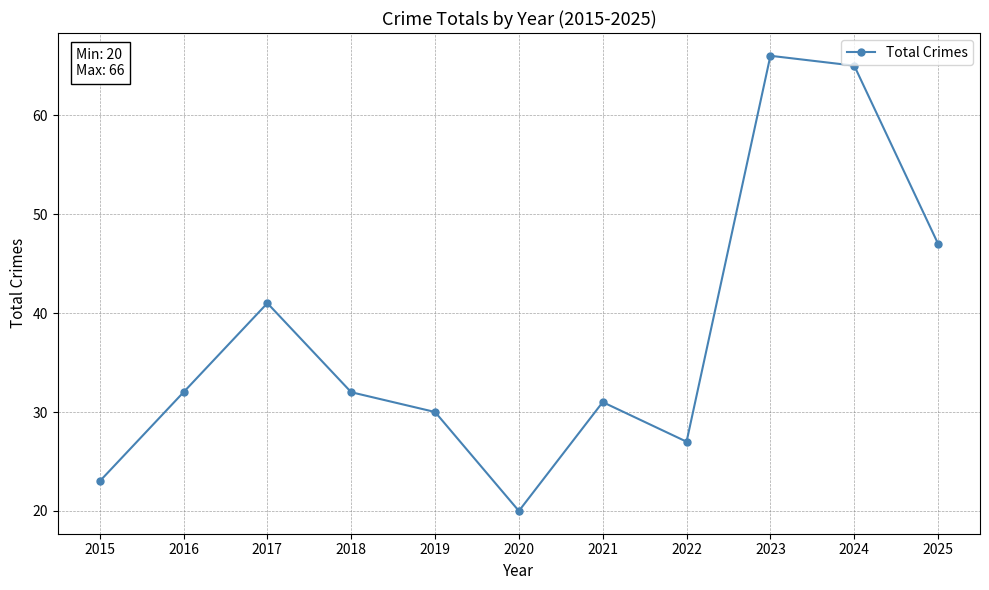

How many data points does each series have?

11